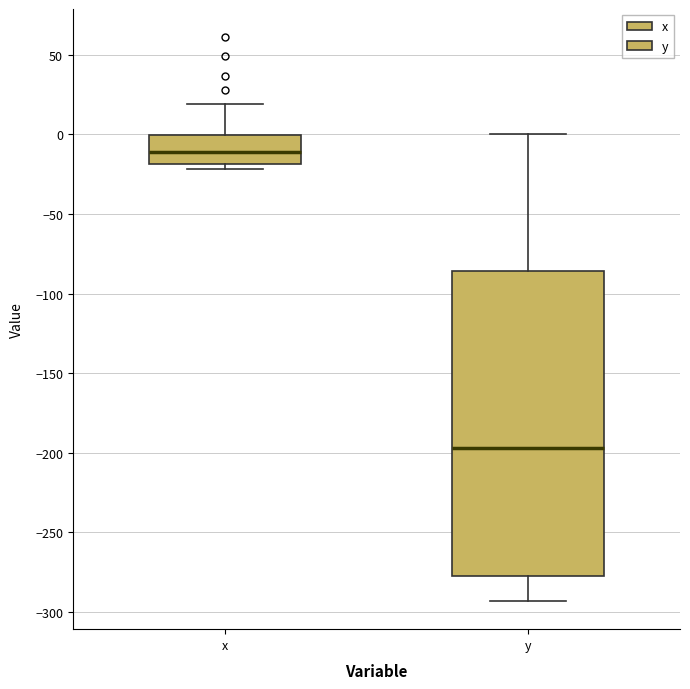

Which box's median line is the highest?

x